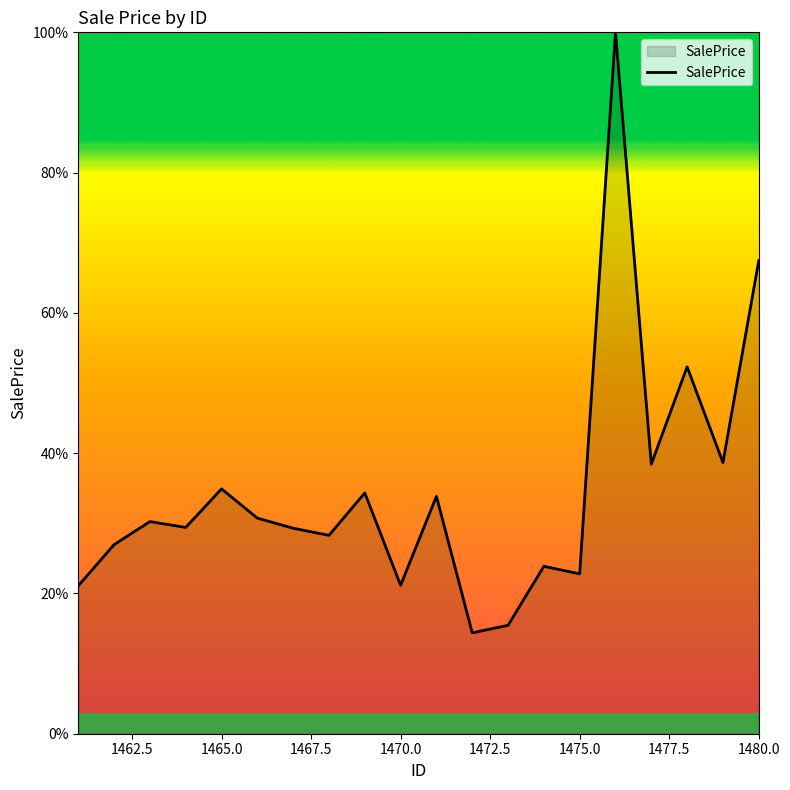

Does the chart have visible grid lines?

No